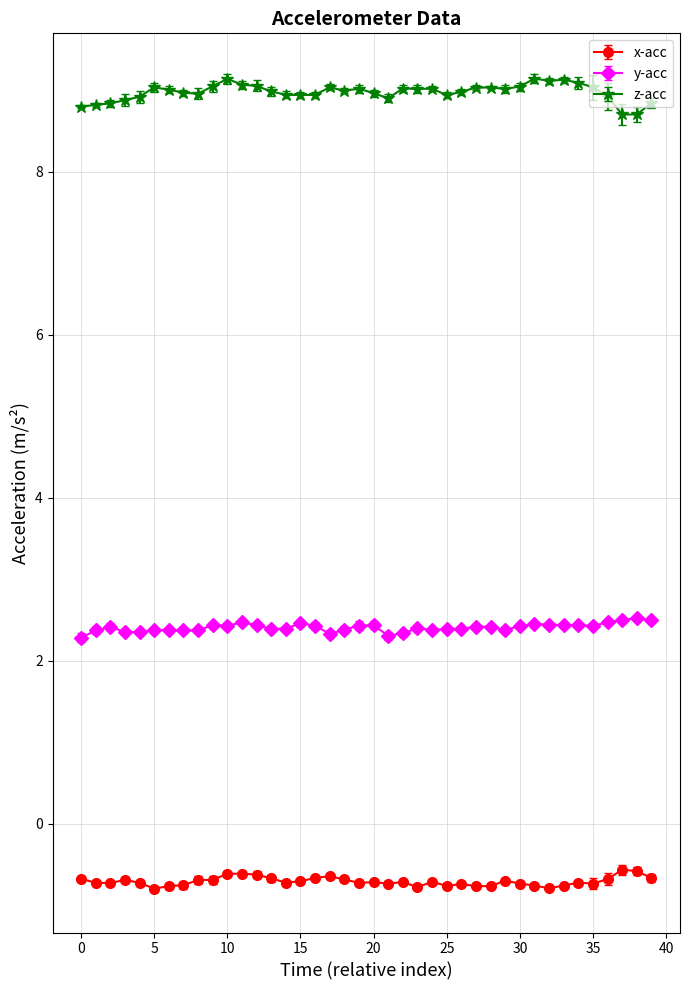

True or false: x-acc and y-acc cross at least once.

False